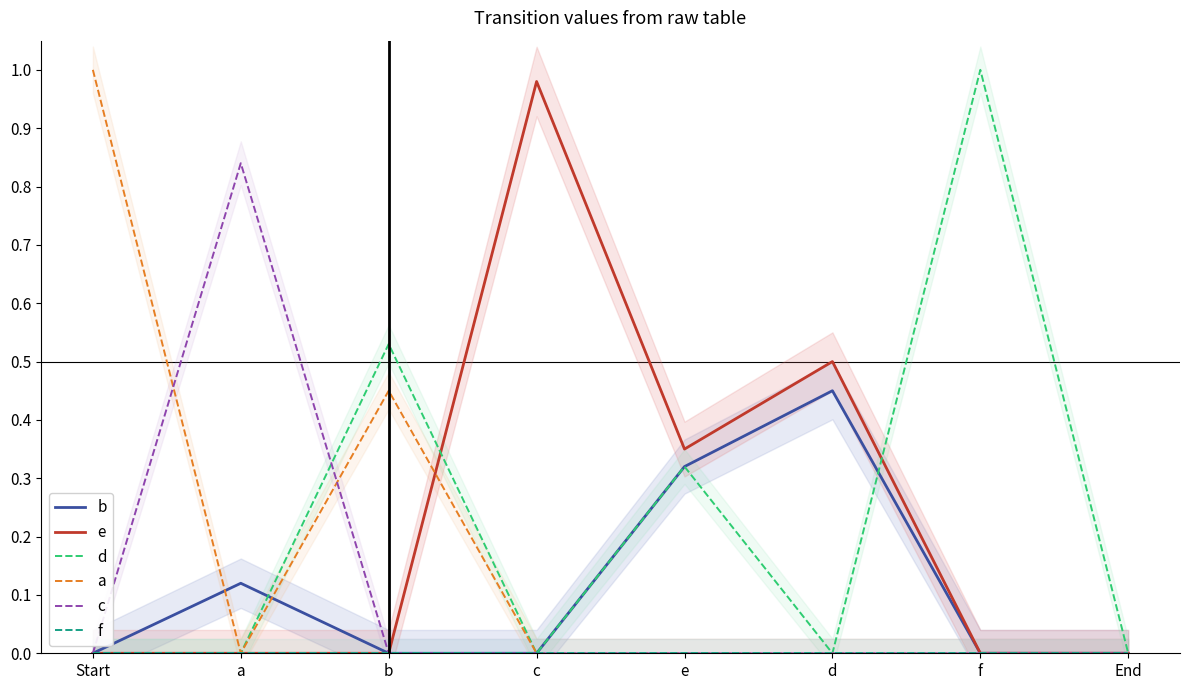

Between b and d, which is larger?

d